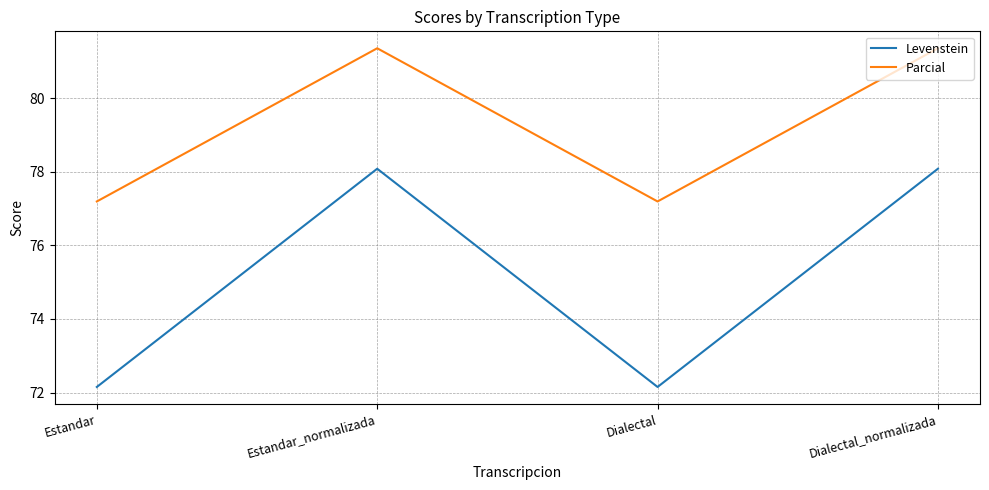

Which series has the largest range (max minus min)?

Levenstein